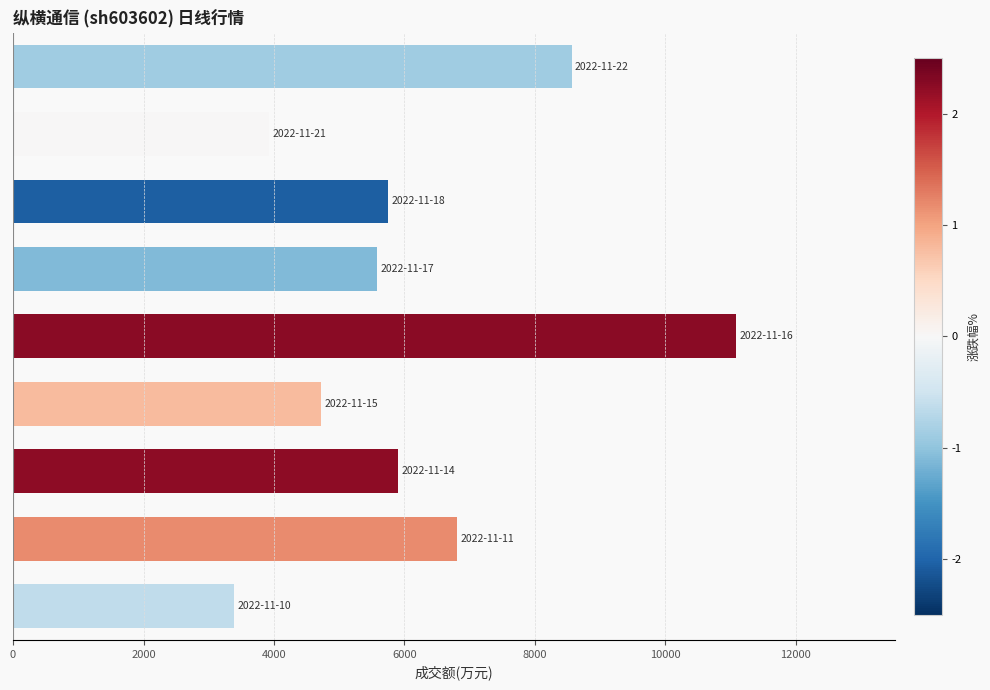

Count the values in the range 4723 to 6811.

5